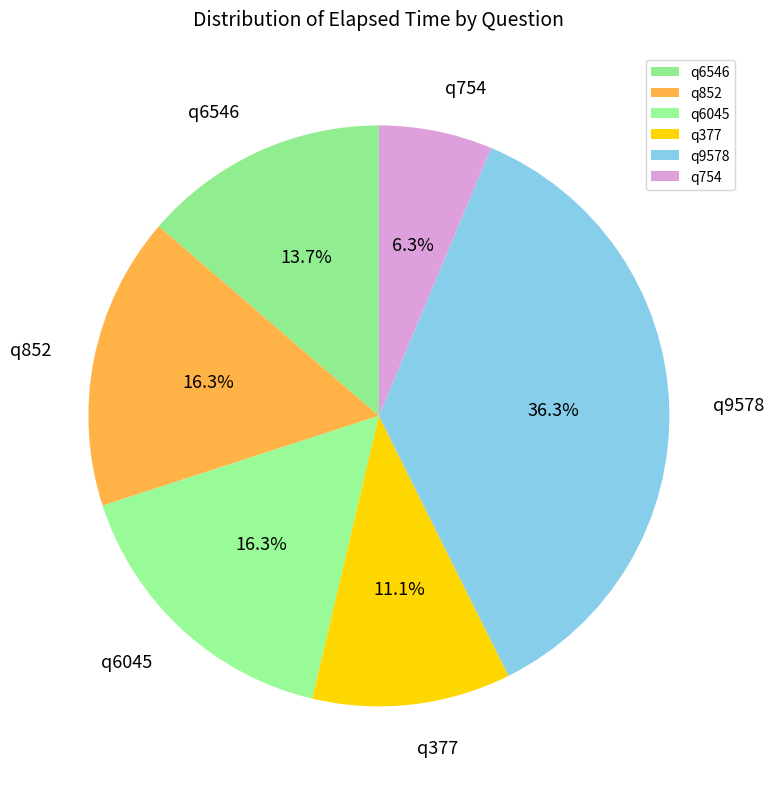

Does any single category account for the majority?

No